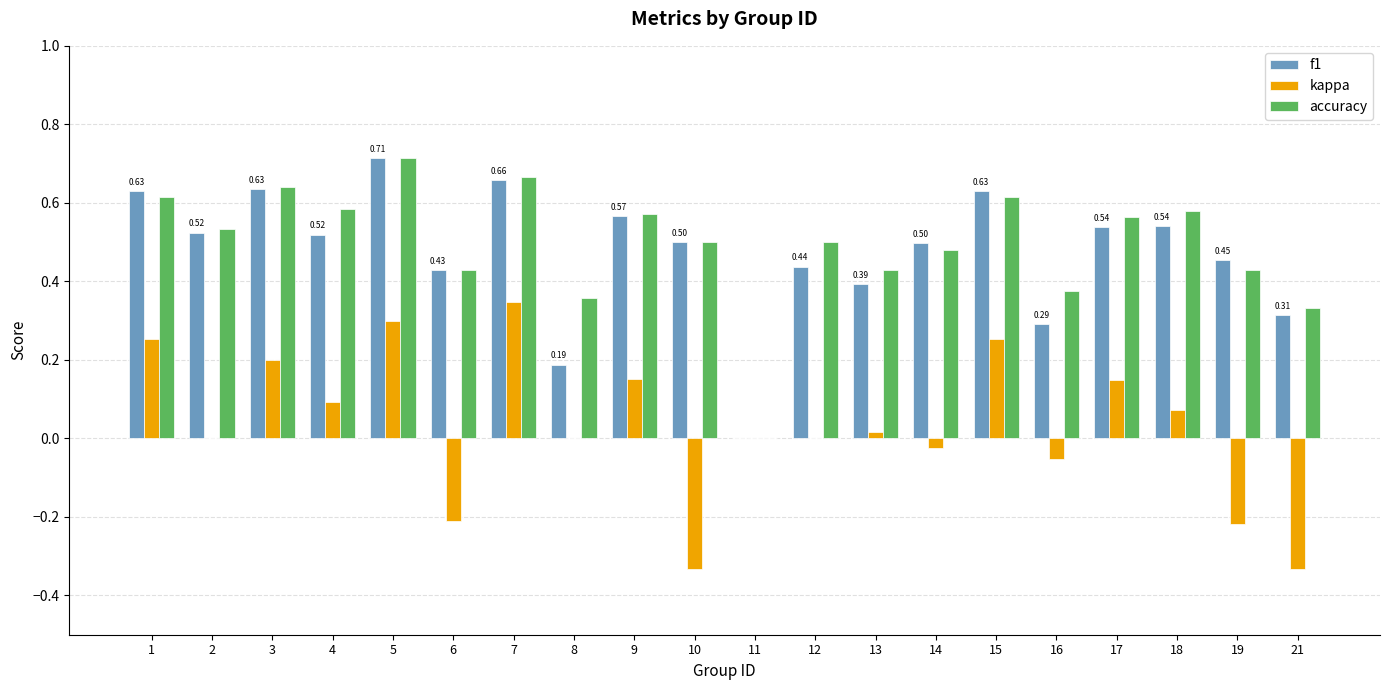

The accuracy series shows 1.0 at 17. True or false?

False